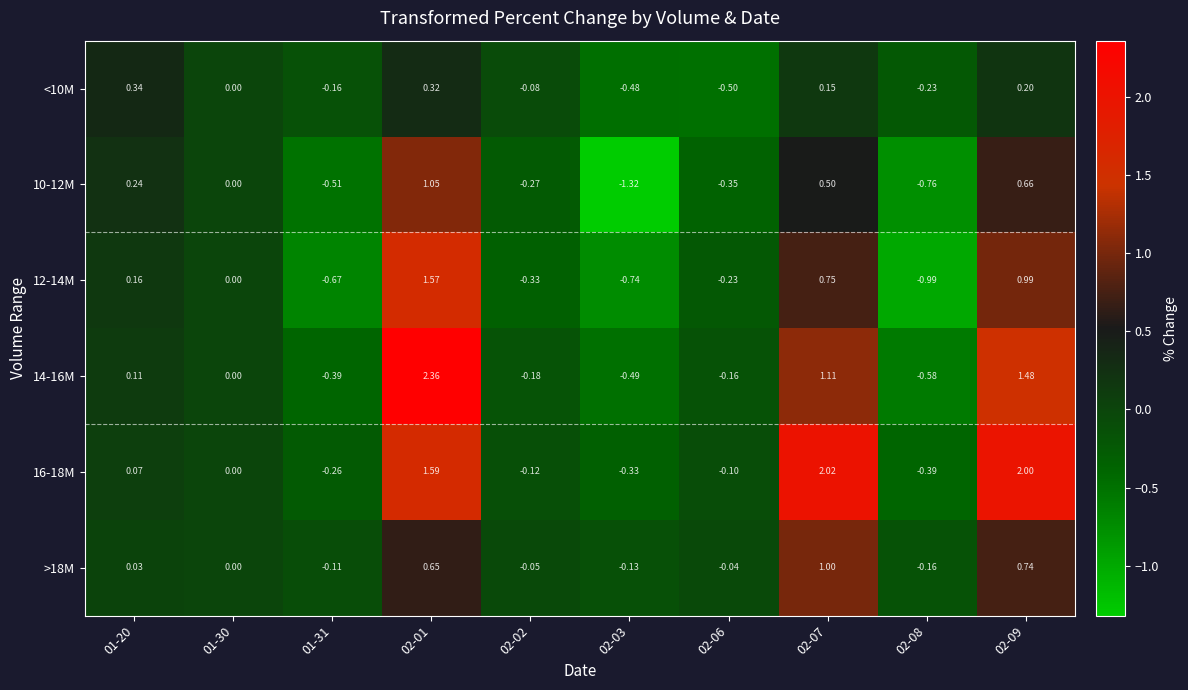

Is the value of <10M at 01-30 greater than the value of 14-16M at 02-02?

Yes